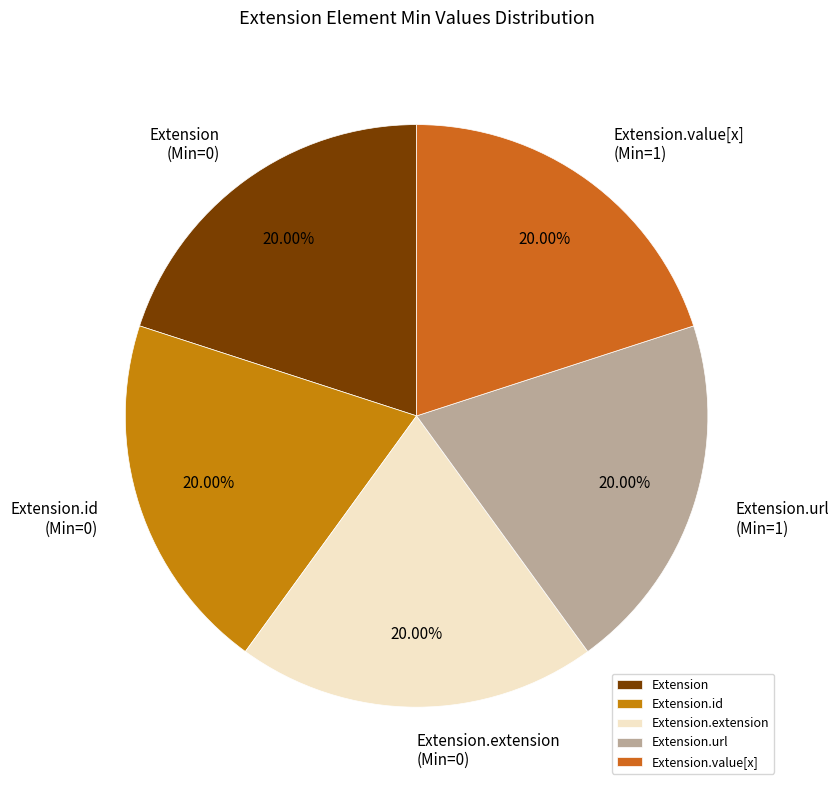

Does any single category account for the majority?

No